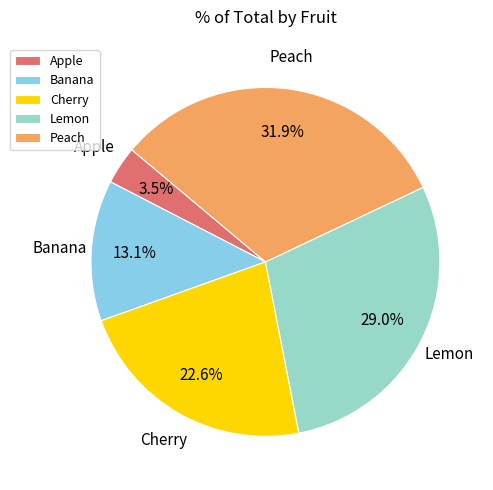

What percentage is the Lemon slice, to the nearest percent?

29%